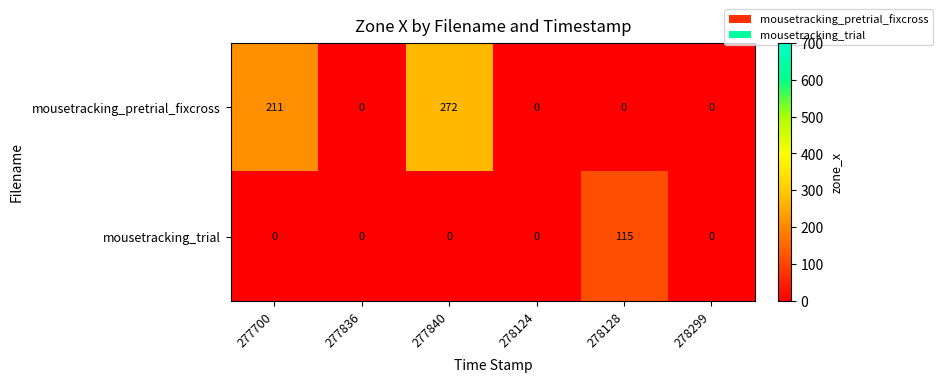

Which series has the largest range (max minus min)?

mousetracking_pretrial_fixcross